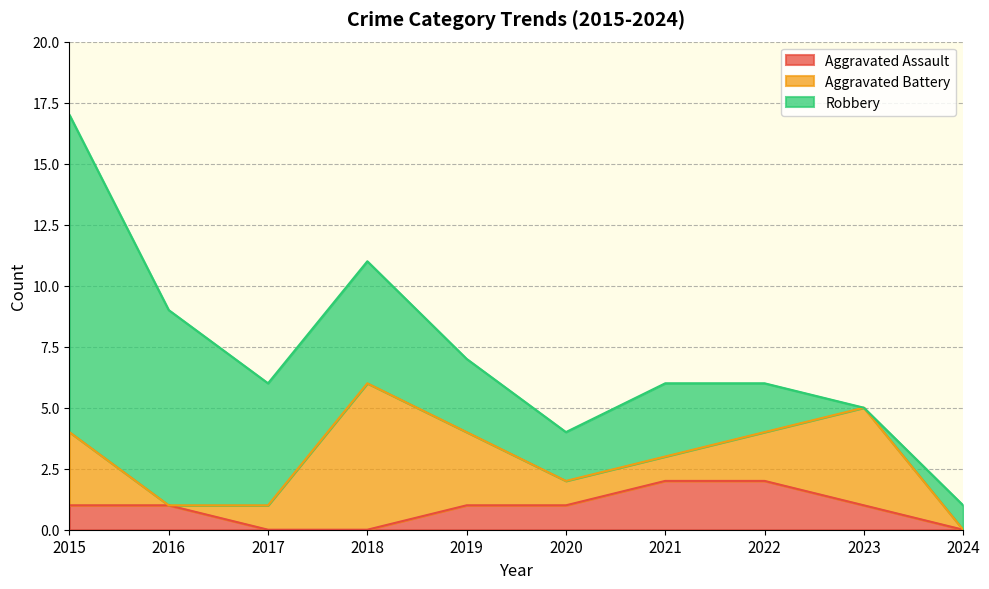

At which label does Robbery reach its minimum?

2023